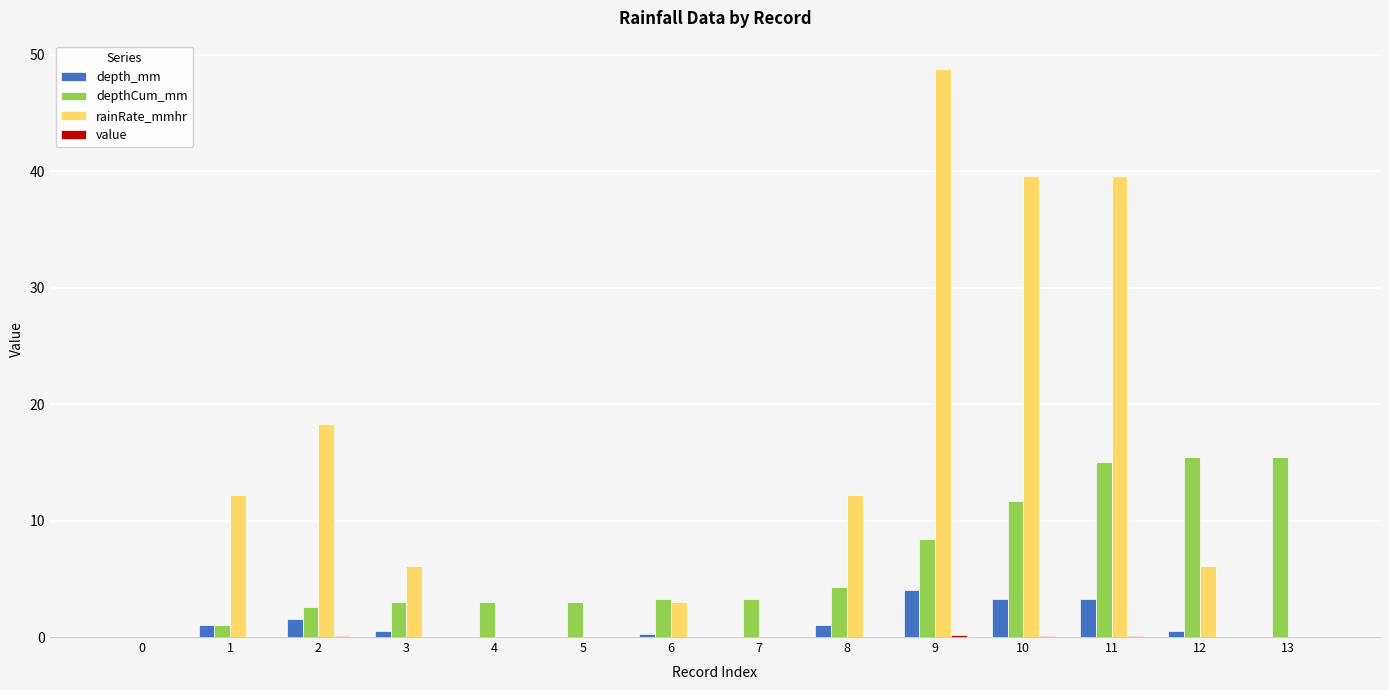

Which series changed the most between 2 and 4?

rainRate_mmhr